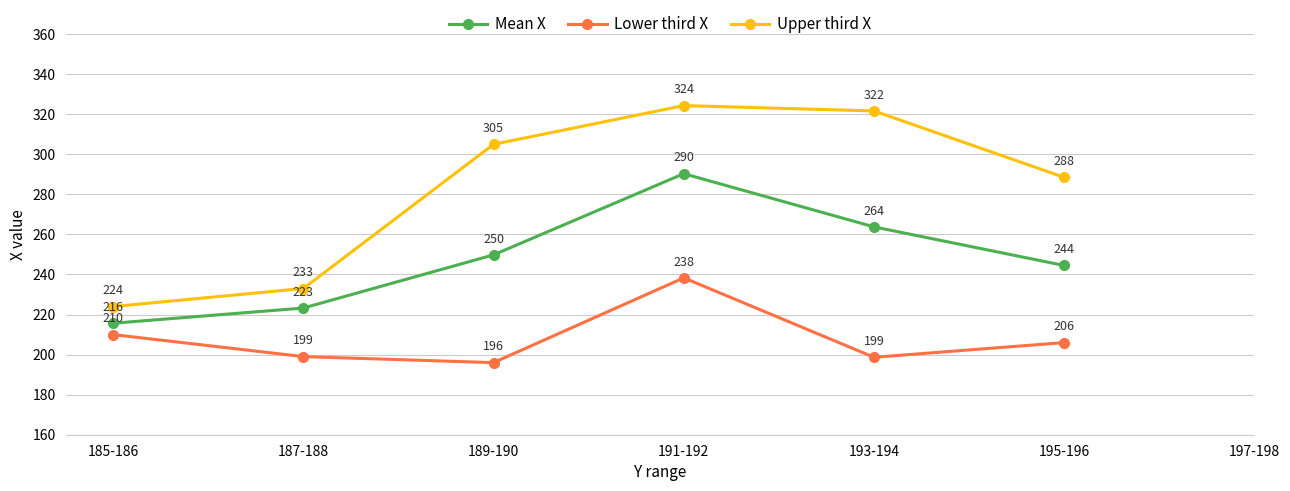

What are all the series names shown in the legend?

Mean X, Lower third X, Upper third X